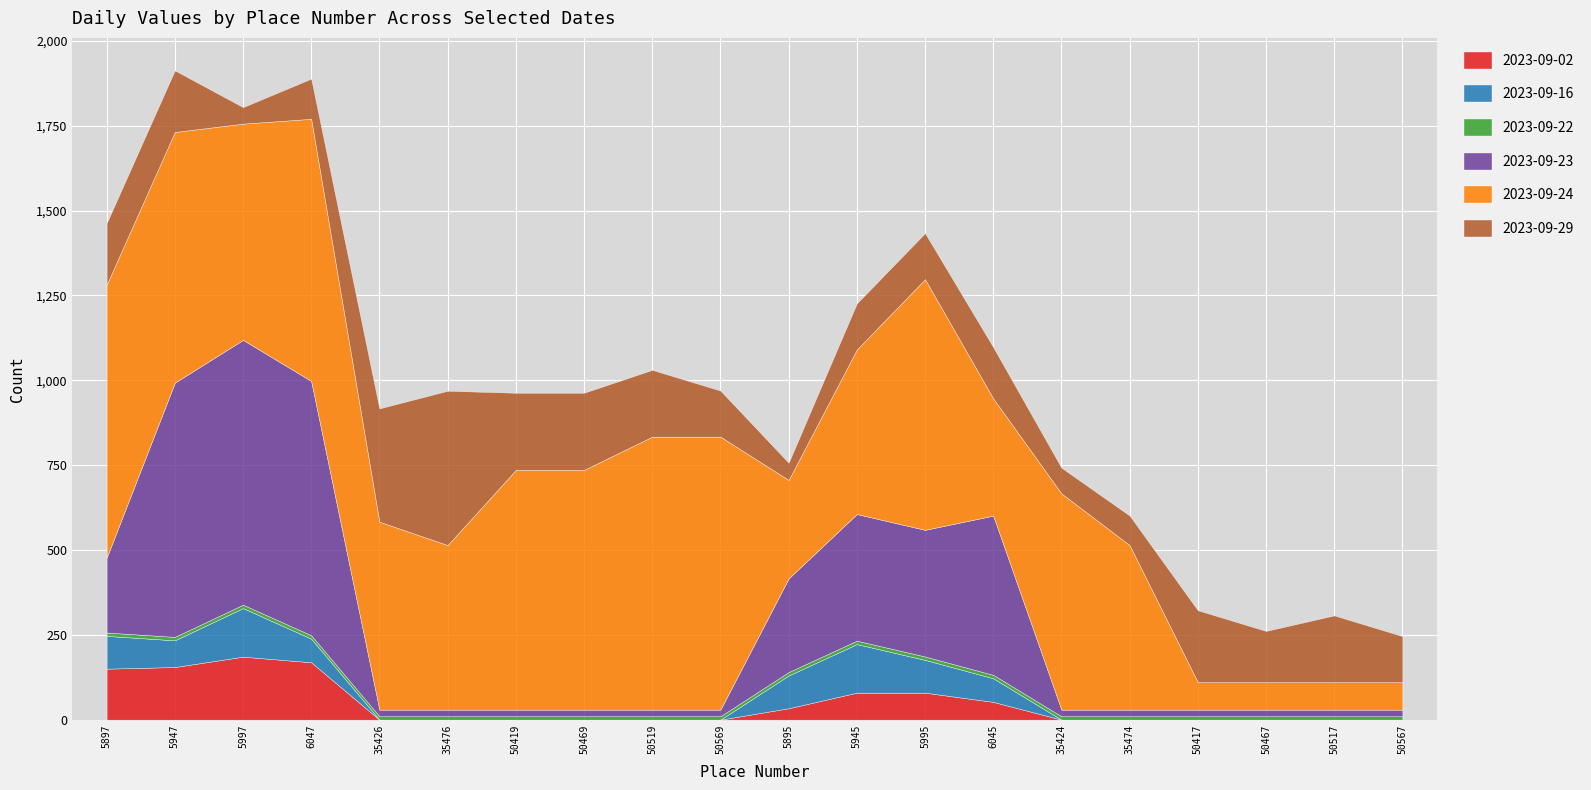

What position from the left is 5945?

12